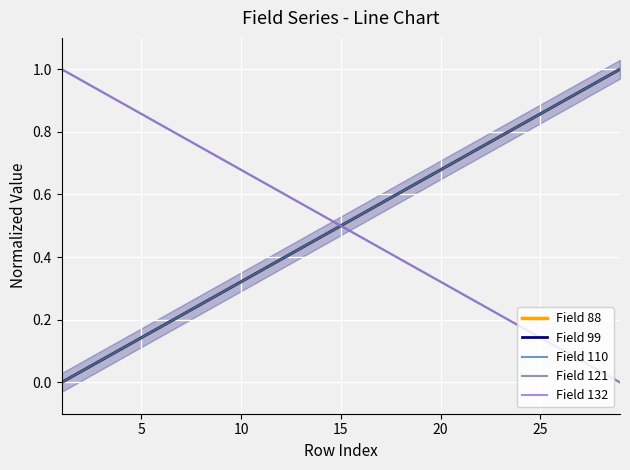

True or false: Field 110 has a value of 0.0 at 15.

False